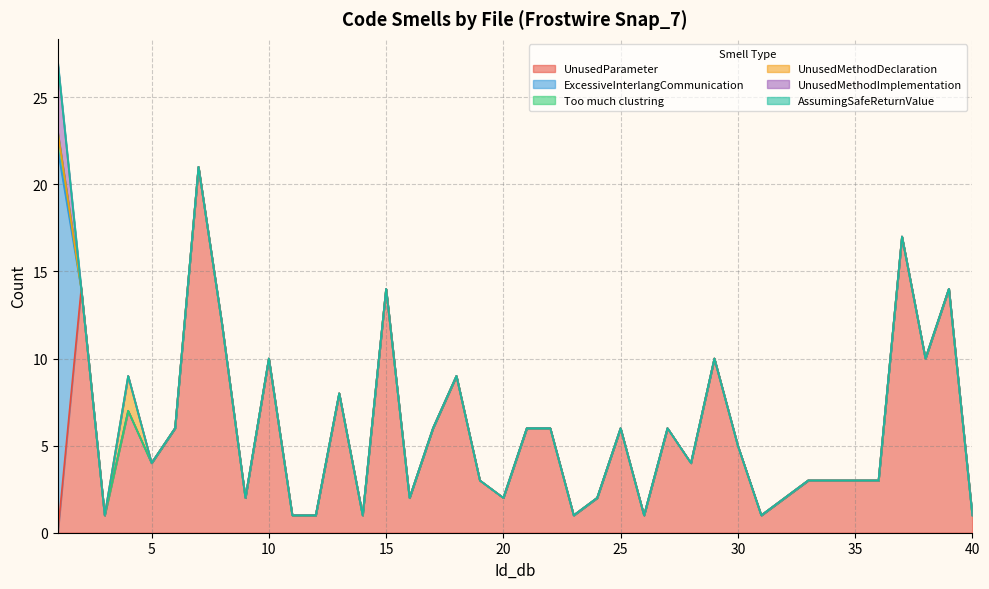

True or false: Too much clustring has more than 0 points higher than both neighbors.

False